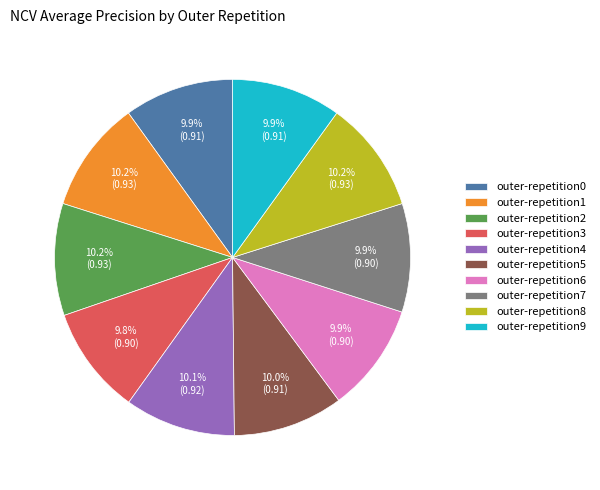

To the nearest percent, what is the average slice percentage?

10%